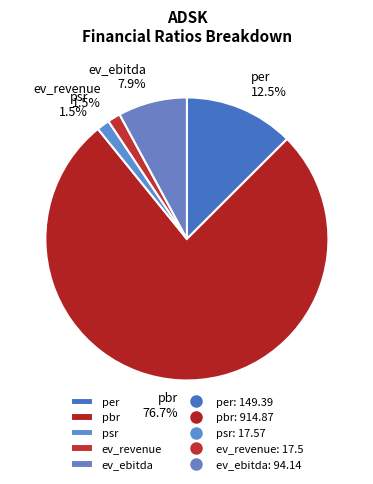

Is it true that ev_ebitda is 8% of the pie?

True